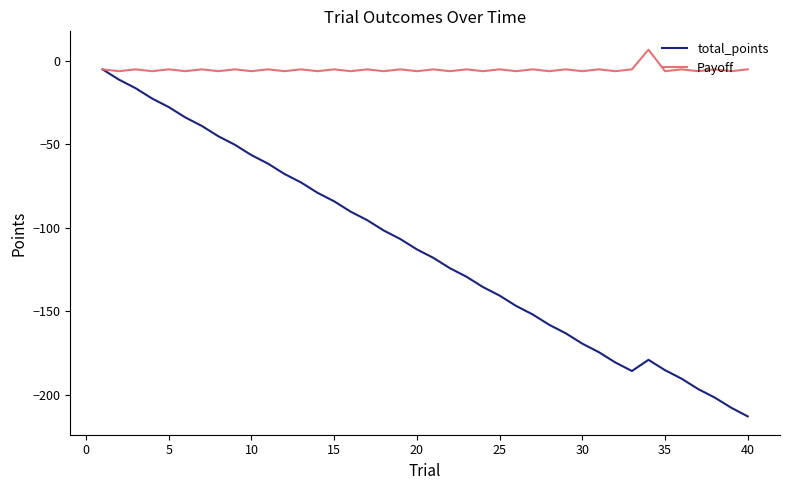

What is the smallest value displayed?

-213.1